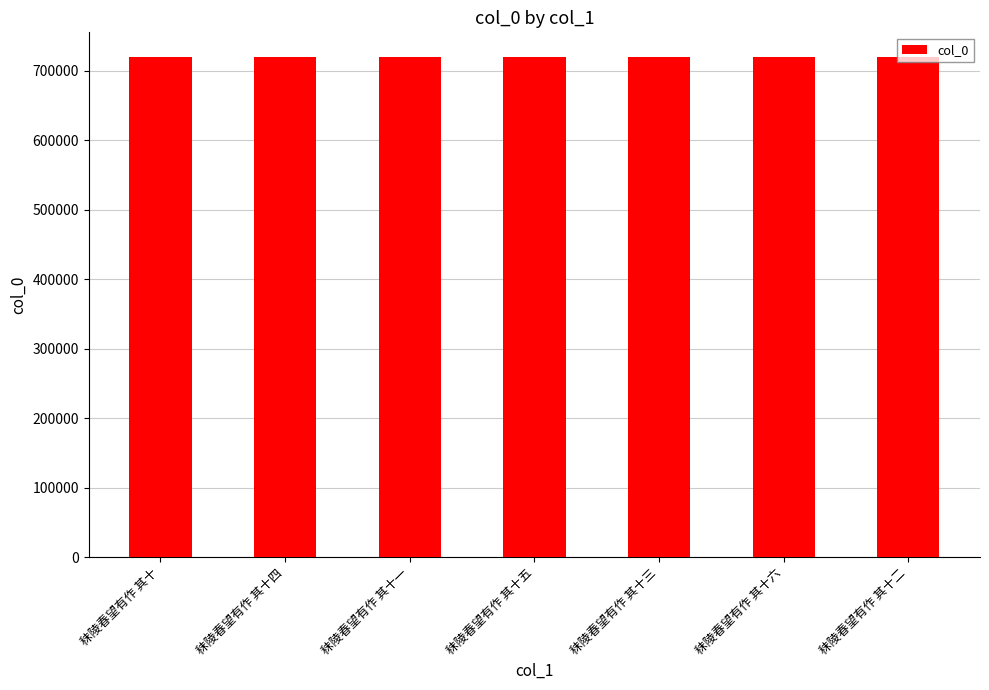

What value does the data have at 秣陵春望有作 其十?

718965